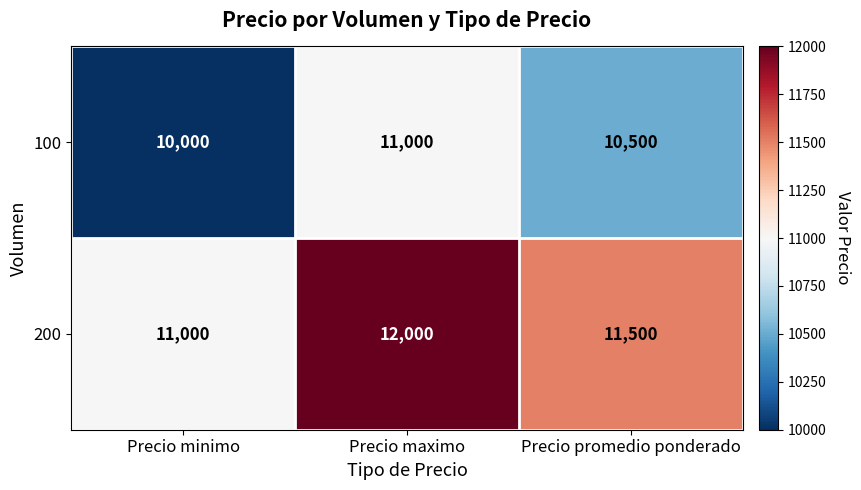

Reading left to right, list all the values displayed in this chart.

100: 10000	11000	10500
200: 11000	12000	11500